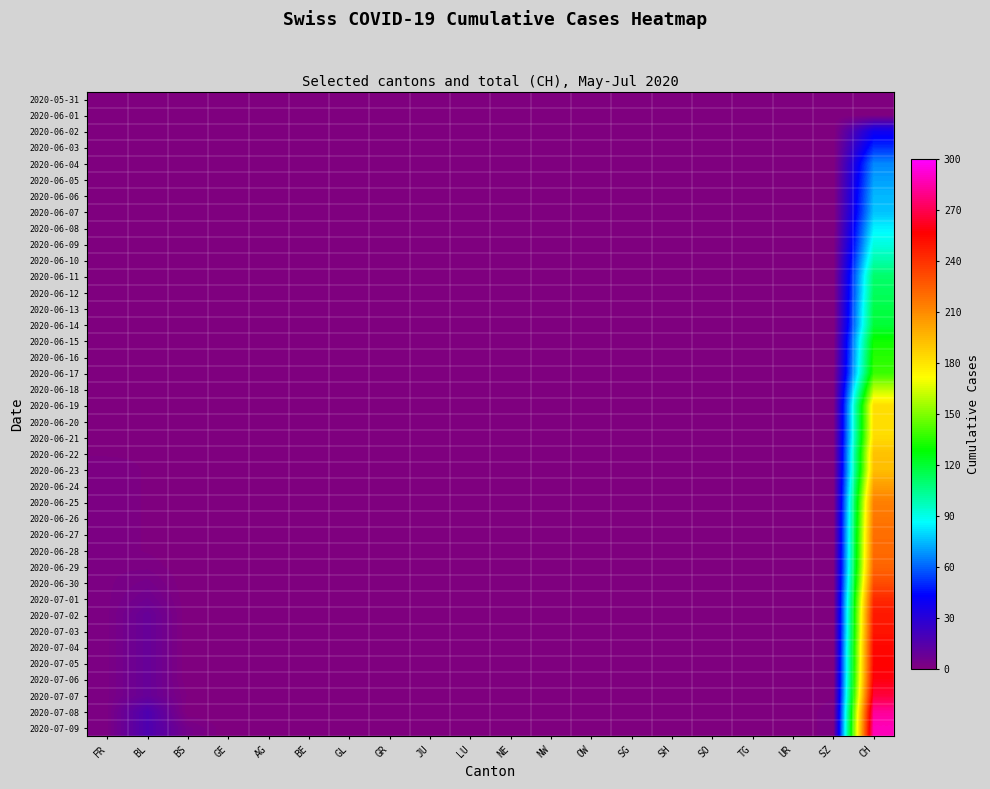

At how many categories does at least one series exceed 178?

1